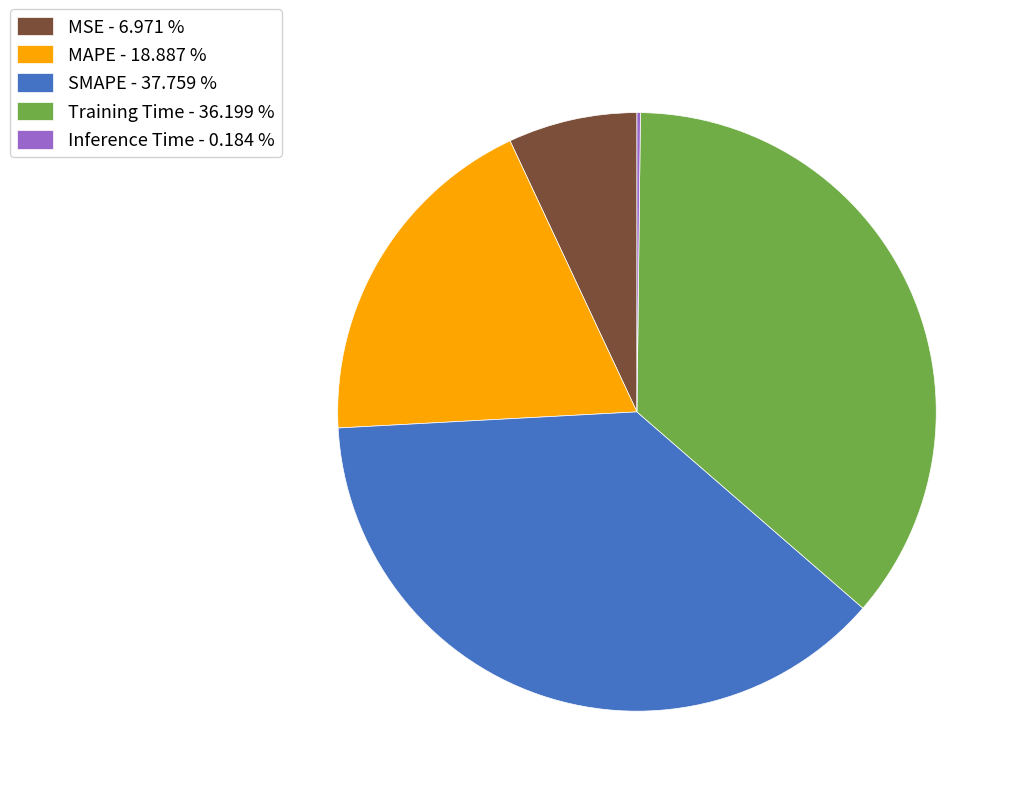

Between MAPE - 18.887 % and Training Time - 36.199 %, which is larger?

Training Time - 36.199 %